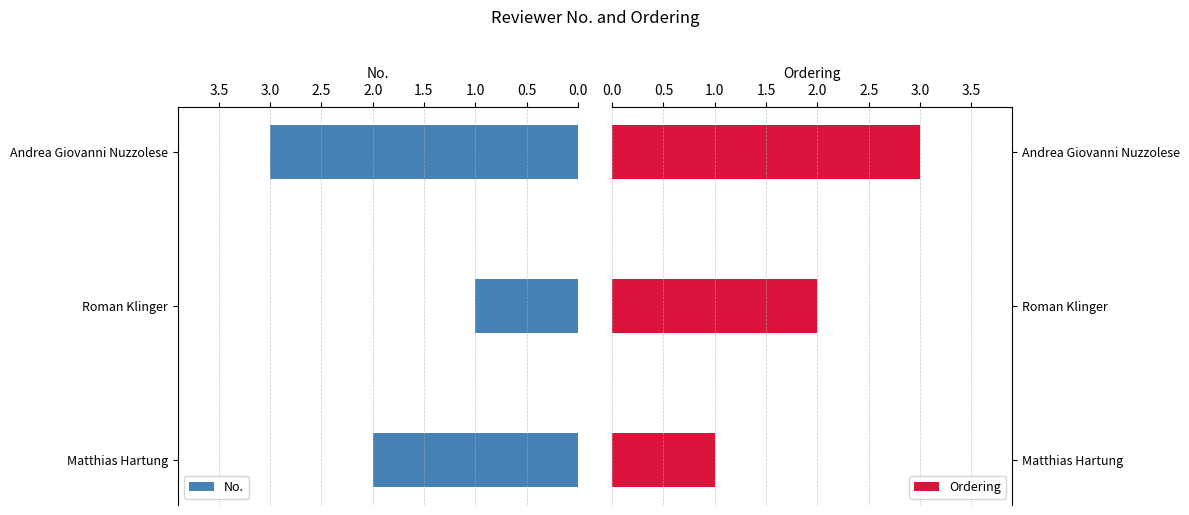

Which category has the highest value in the No. series?

Andrea Giovanni Nuzzolese